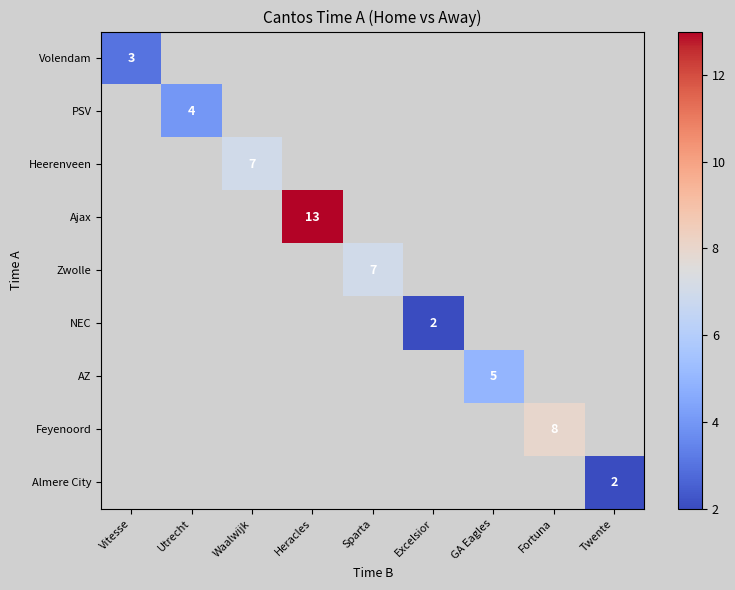

Is it true that PSV equals 4 at Utrecht?

True